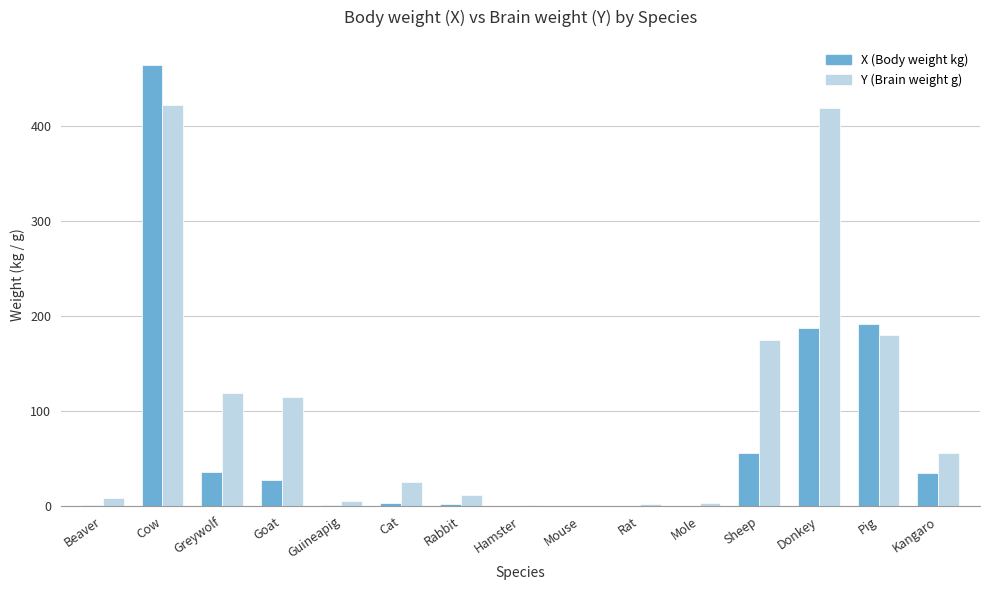

What is the sum of all Y (Brain weight g) values?

1545.1